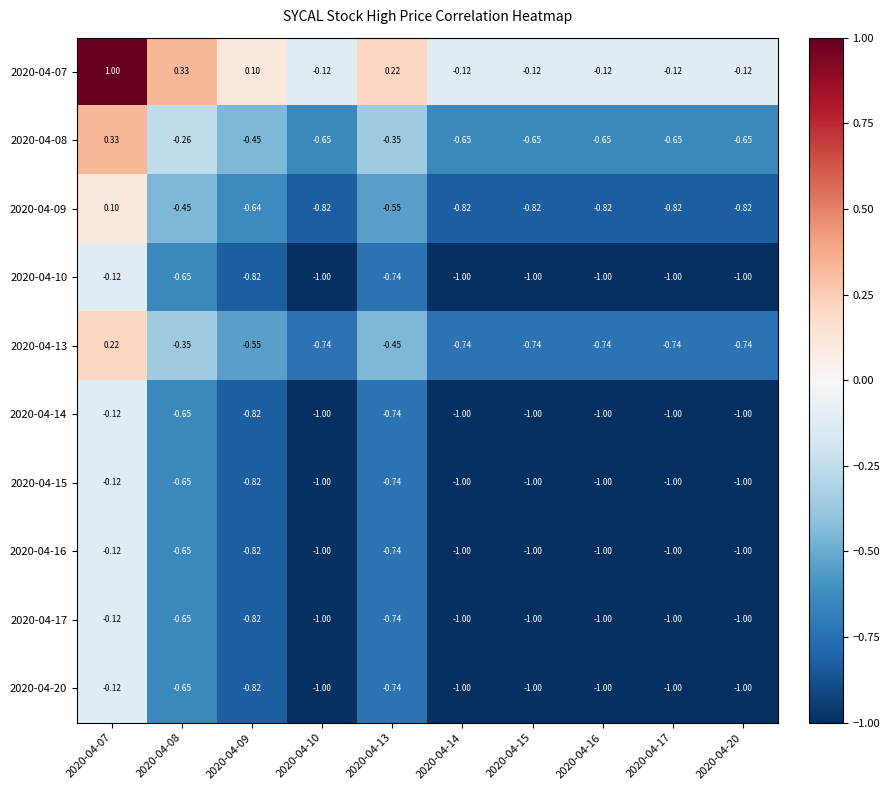

Is the value of 2020-04-08 at 2020-04-16 greater than the value of 2020-04-17 at 2020-04-09?

Yes